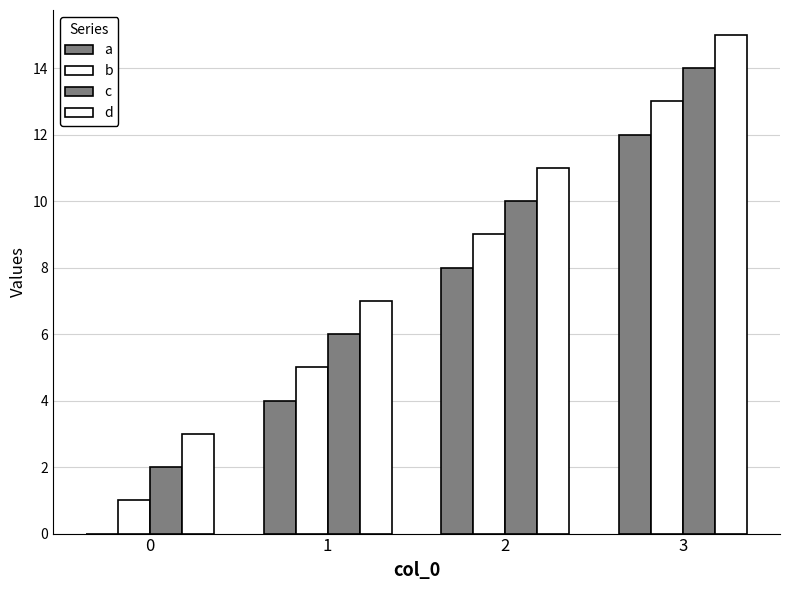

Are the bars grouped side by side (vs. stacked)?

Yes